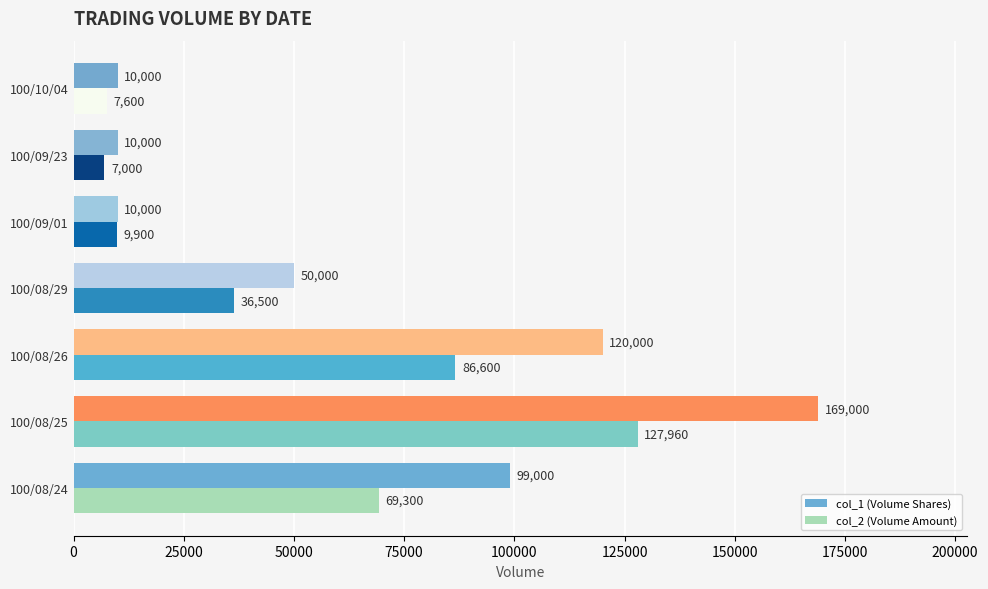

At which category does the chart reach its peak across all series?

100/08/25